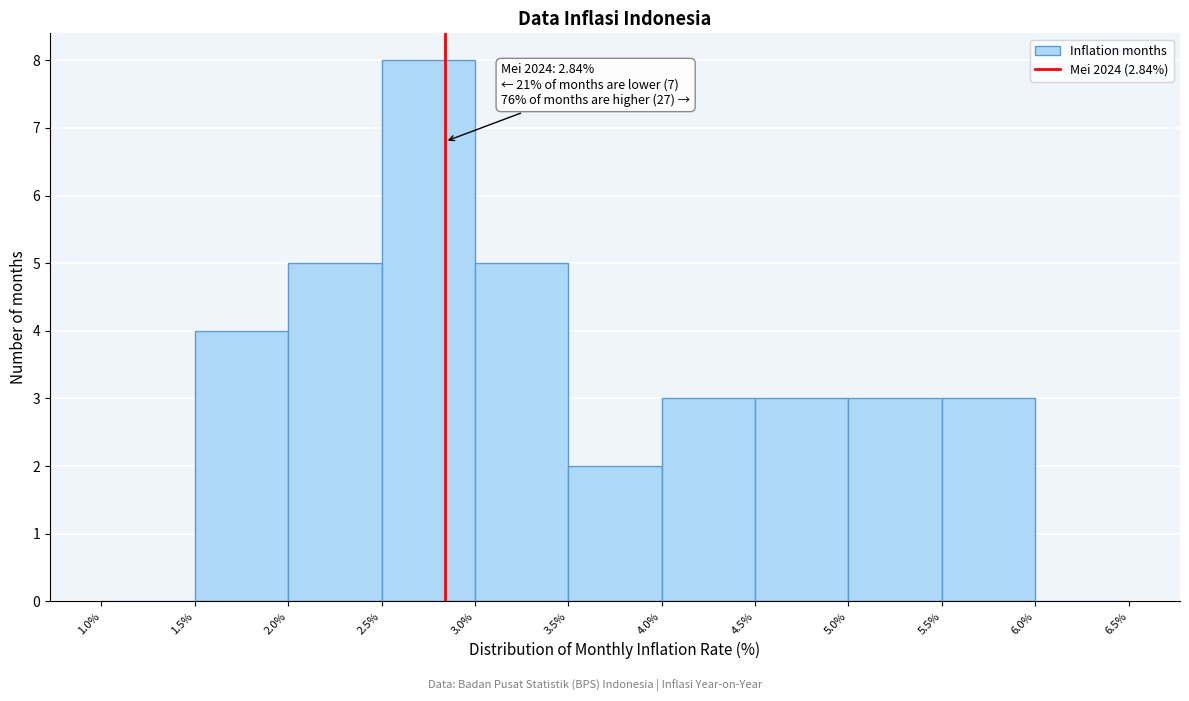

Which range on the x-axis has the tallest bar?

2.5% to 3.0%